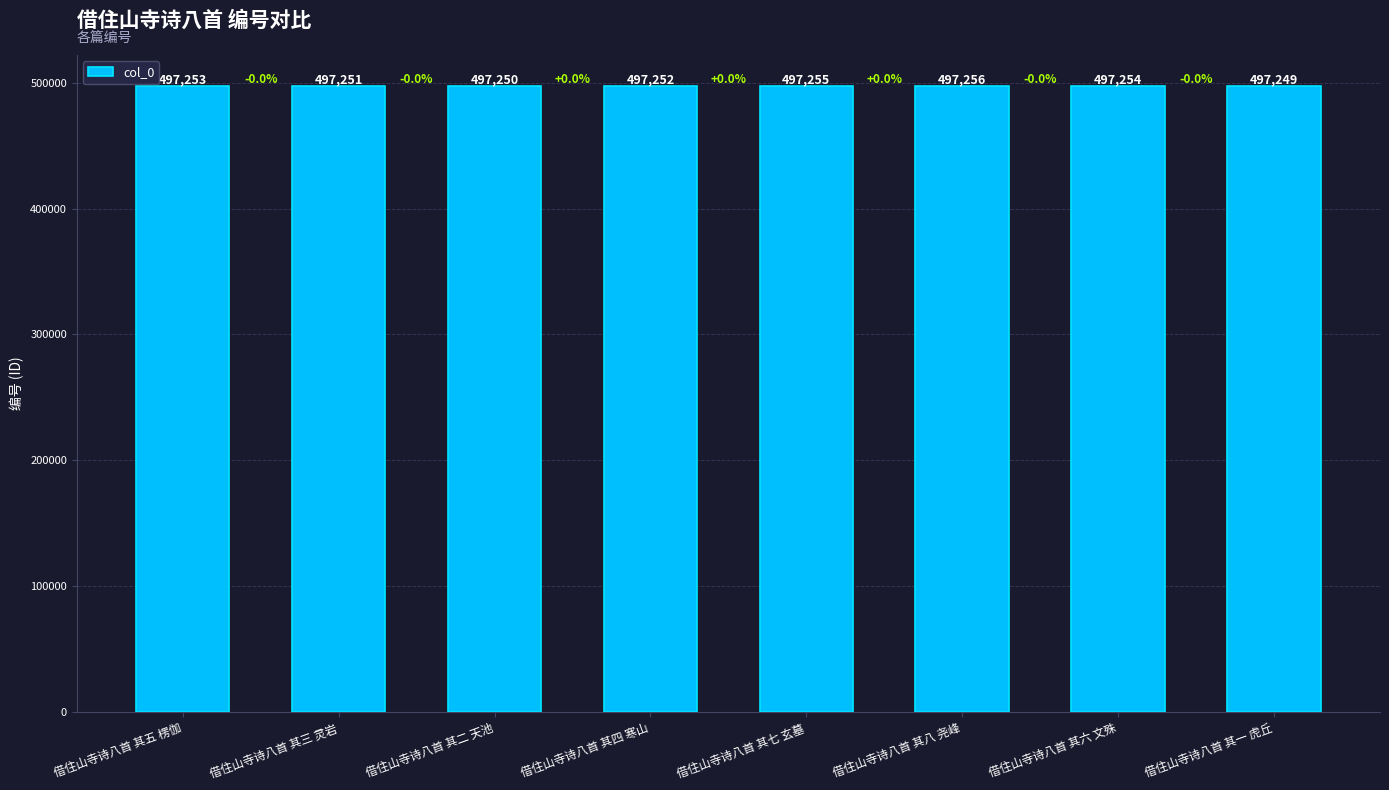

What is the minimum value shown in the chart?

497249